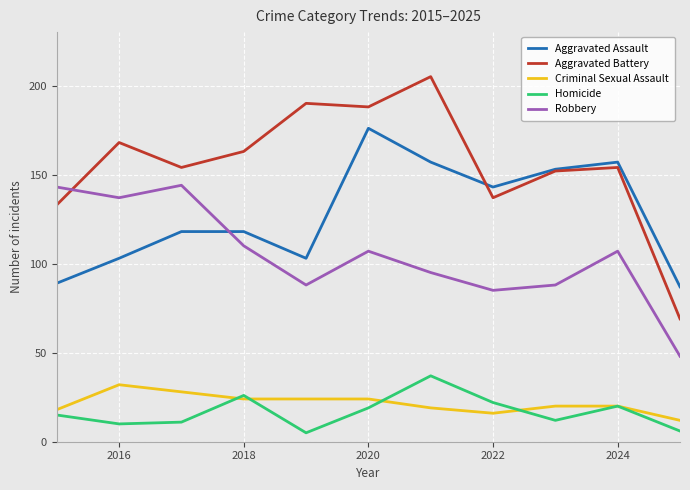

True or false: Homicide and Aggravated Assault intersect in this chart.

False